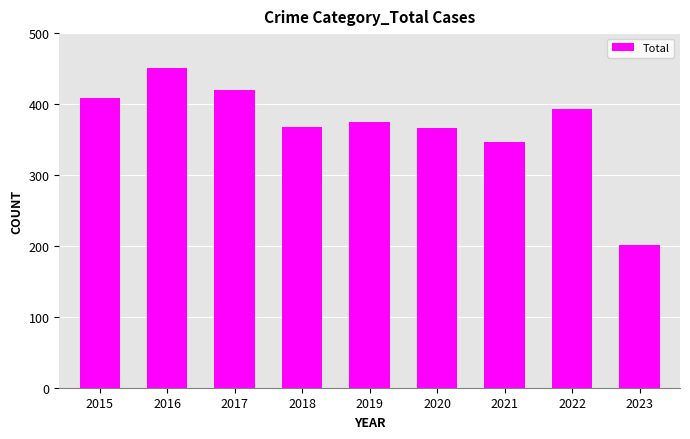

What is the value of the 2nd bar from the left?

451